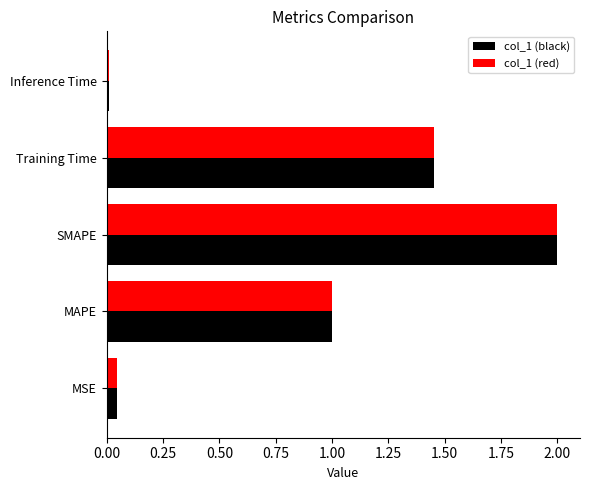

What is the maximum value shown in the chart?

2.0